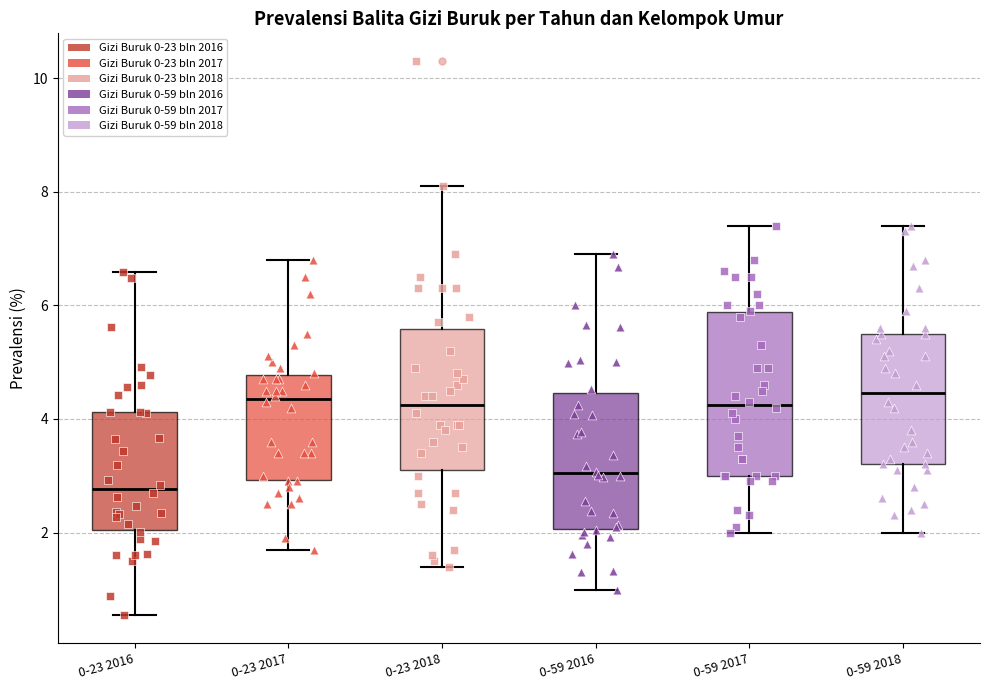

Where does the median line of the box for 0-59 2016 sit on the y-axis? The values are not printed on the chart, so give them approximately, as read against the axis.

3.0